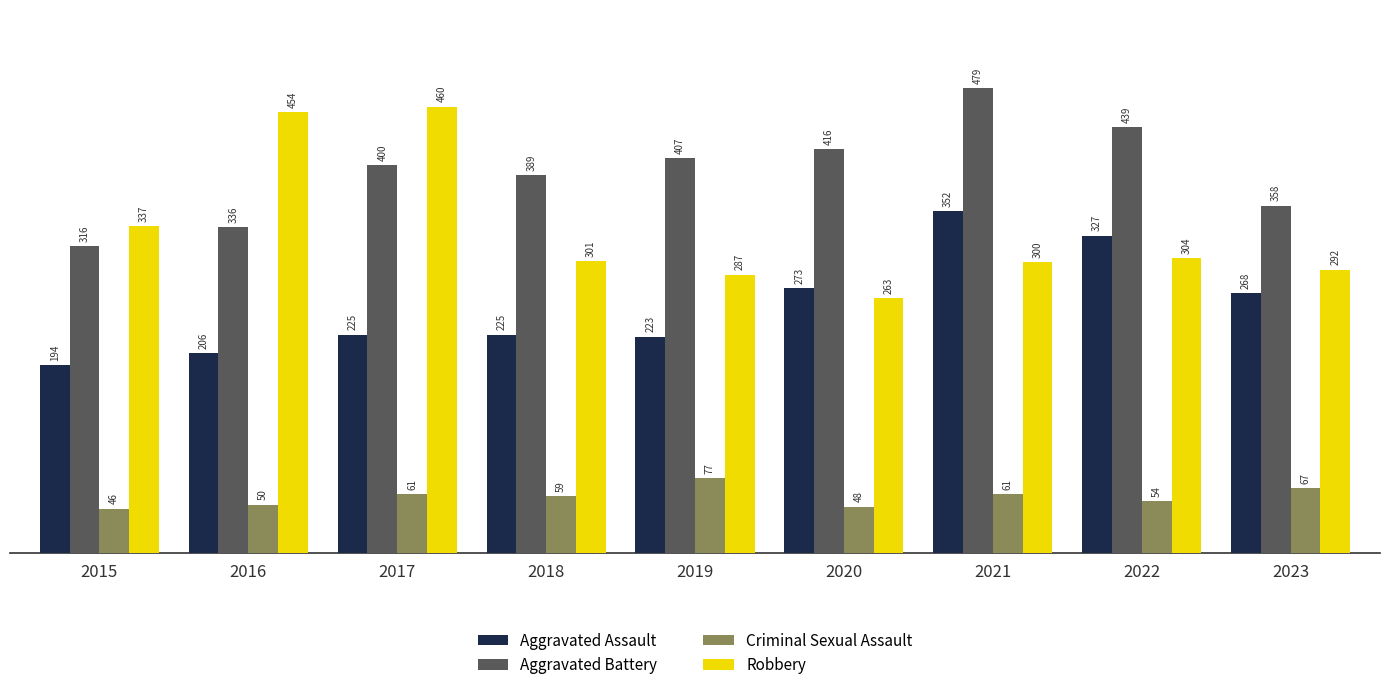

Is the value of Criminal Sexual Assault at 2019 greater than the value of Aggravated Assault at 2018?

No